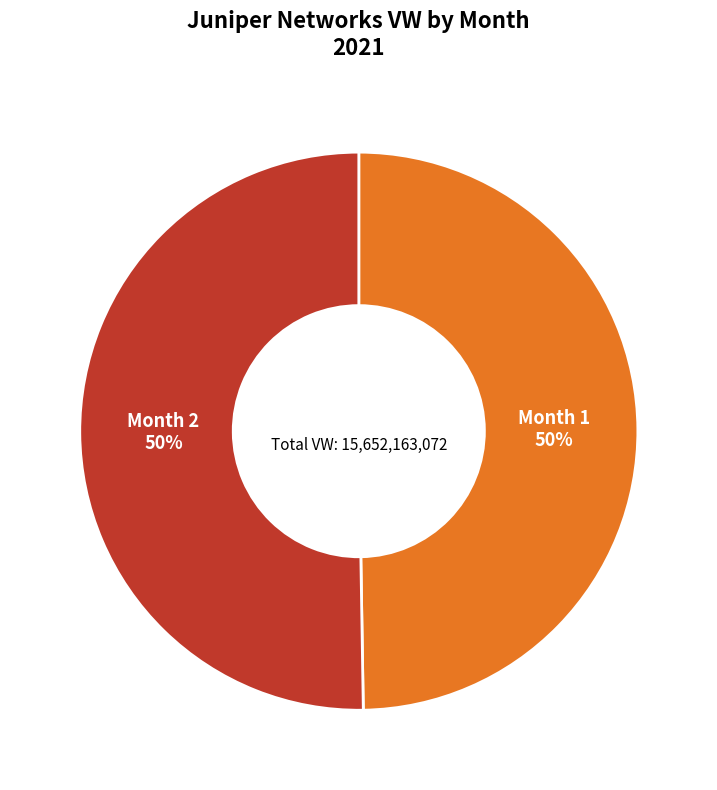

To the nearest percent, what percentage of the pie is Month 2?

50%